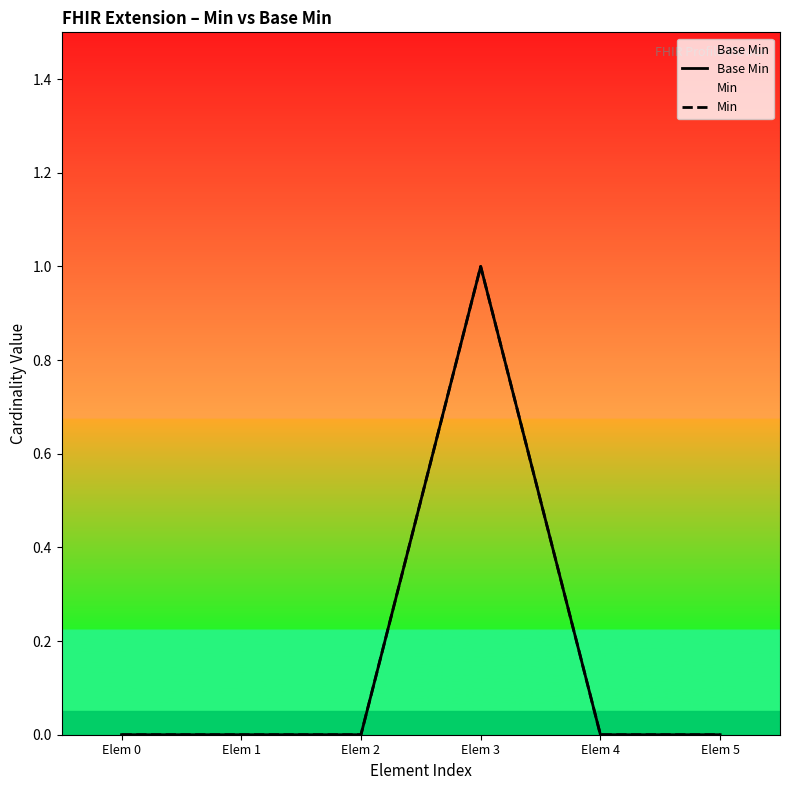

Count the Base Min values in the range 0 to 1.

6